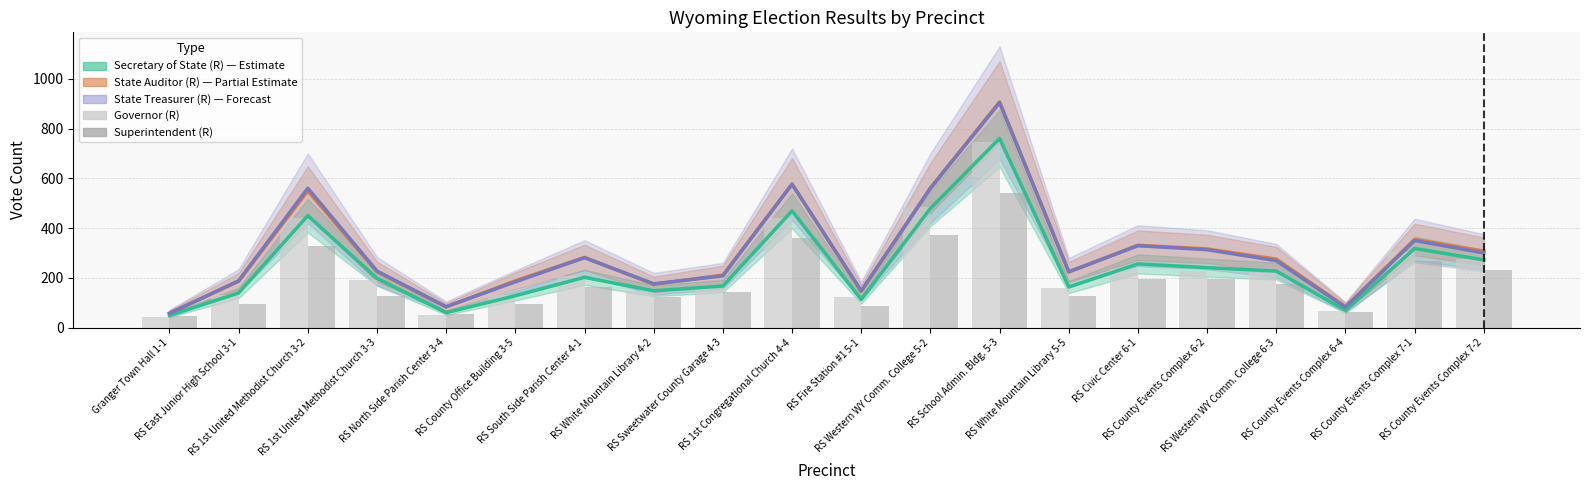

What is the greatest value displayed?

907